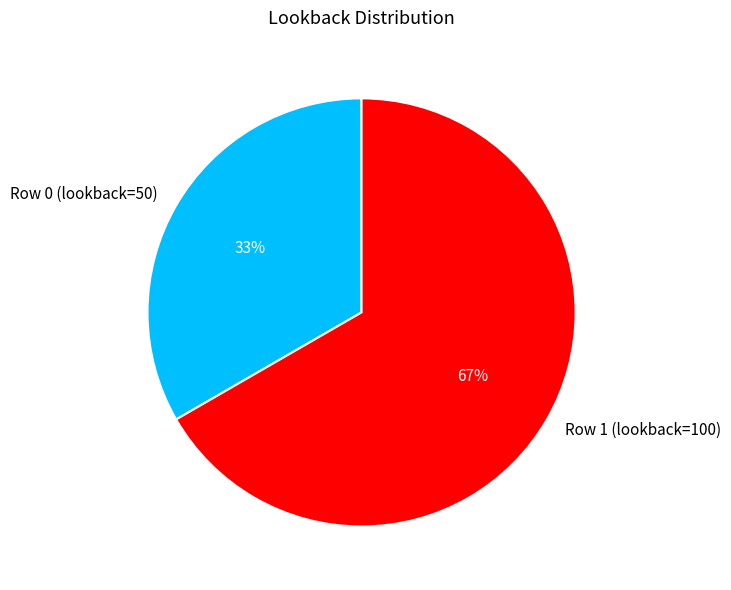

True or false: Row 1 (lookback=100) accounts for 67% of the total.

True